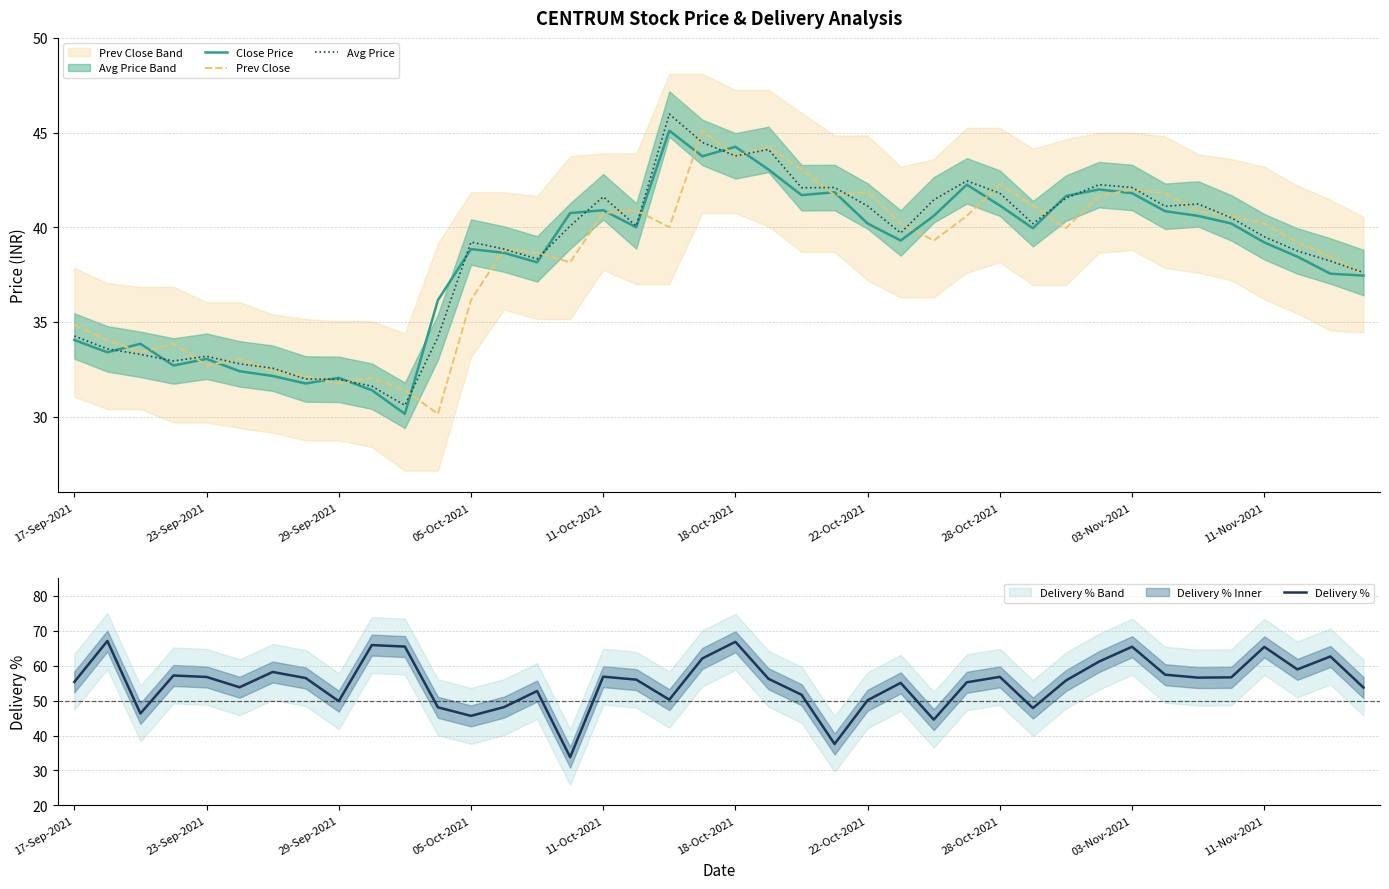

The Delivery % series shows 29.1 at 22-Oct-2021. True or false?

False